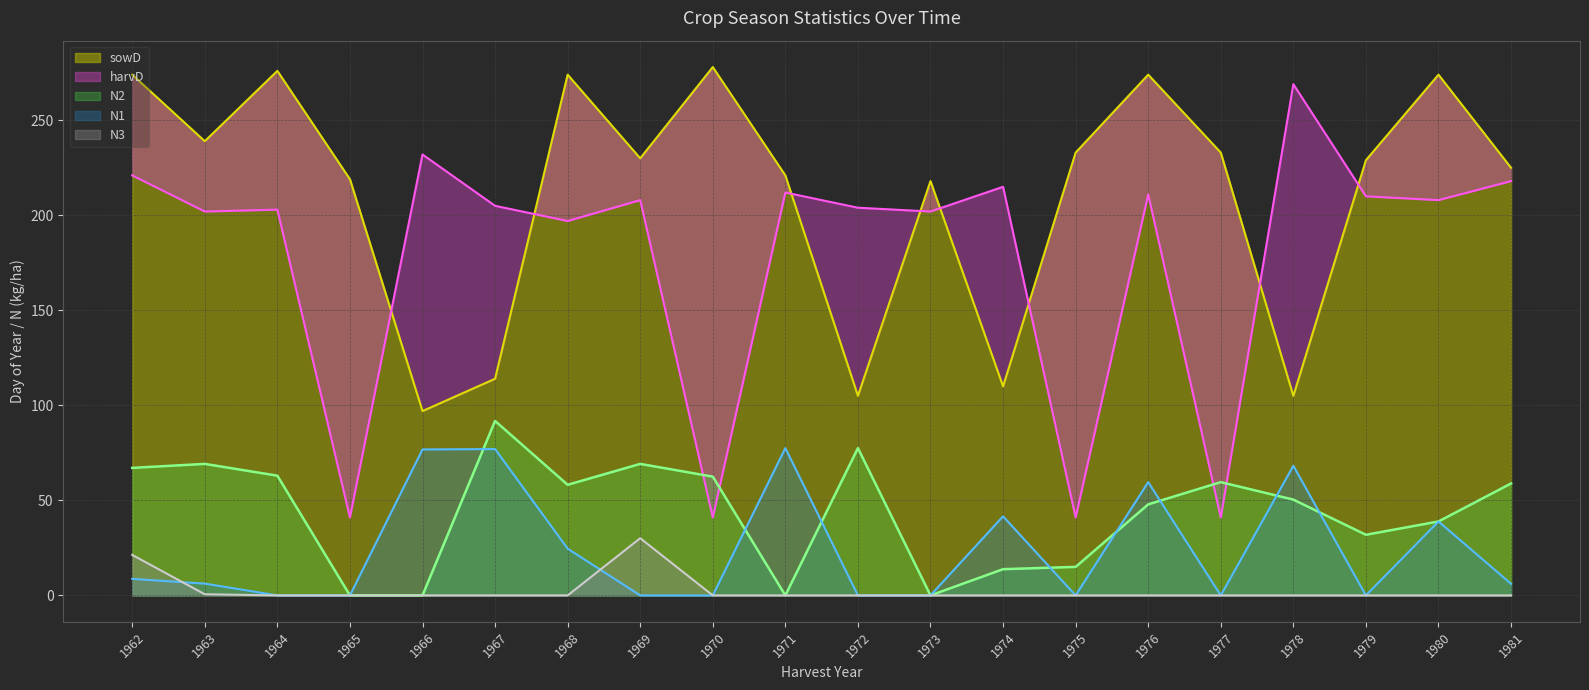

The N1 series shows 68.2 at 1978. True or false?

True